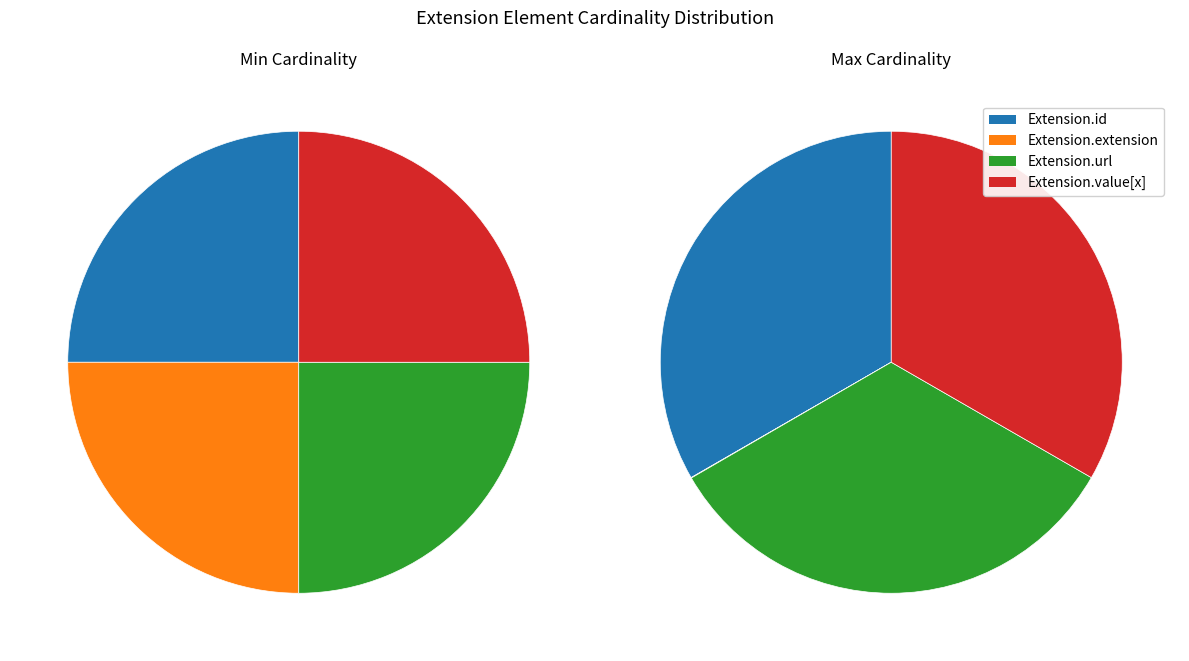

Is it true that Extension.id is 57% of the pie?

False